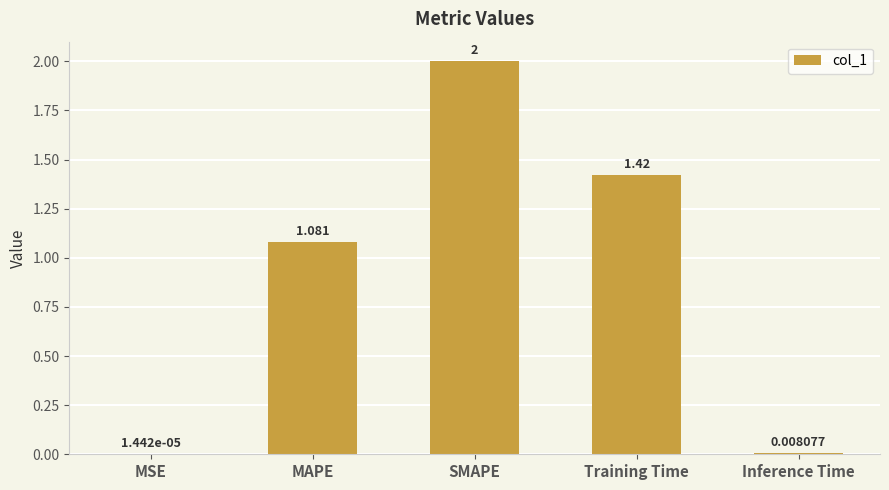

Where is the data nearest to the value 1?

MAPE